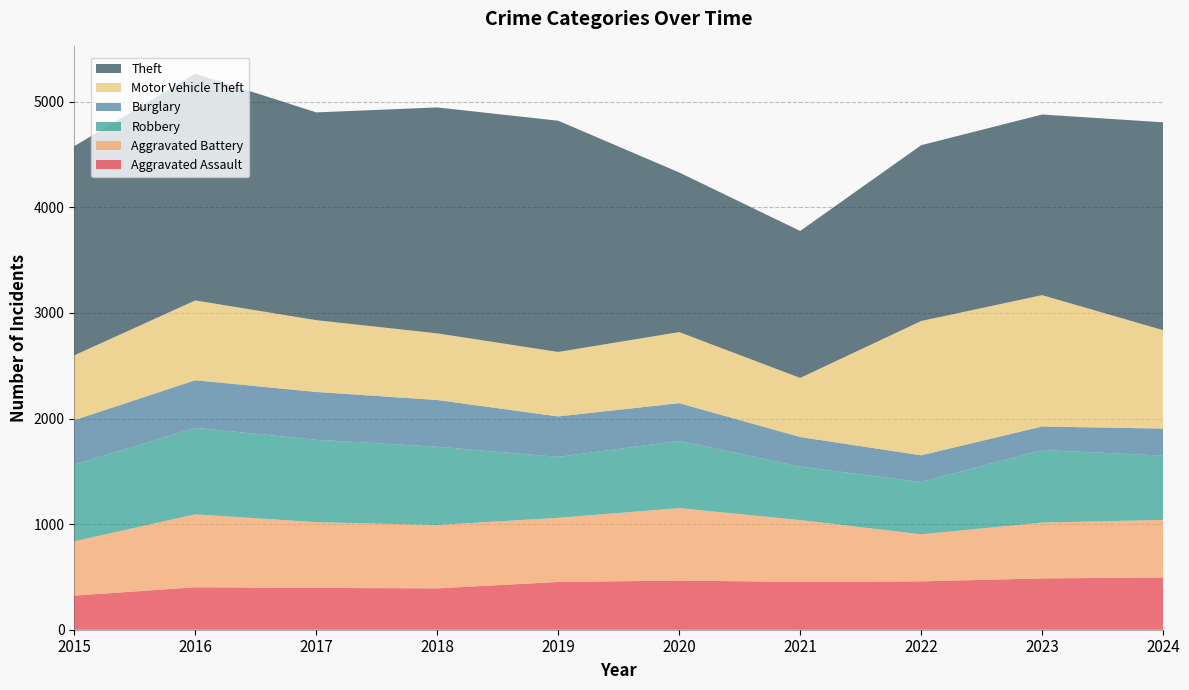

The value of Theft at 2022 is 2609. True or false?

False